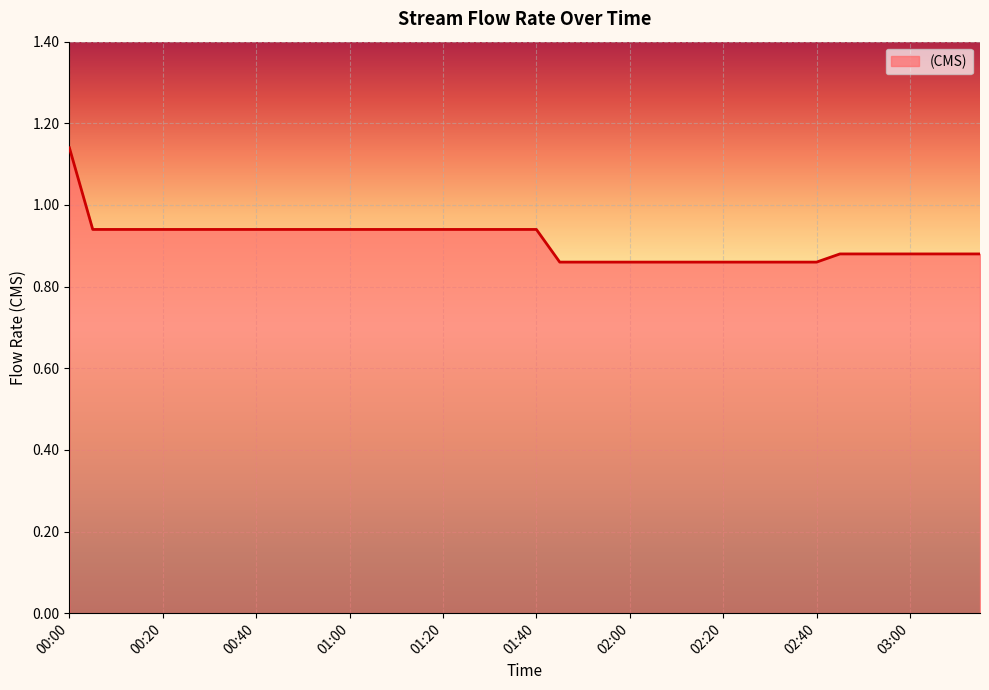

What is the difference between the maximum and minimum values?

0.3